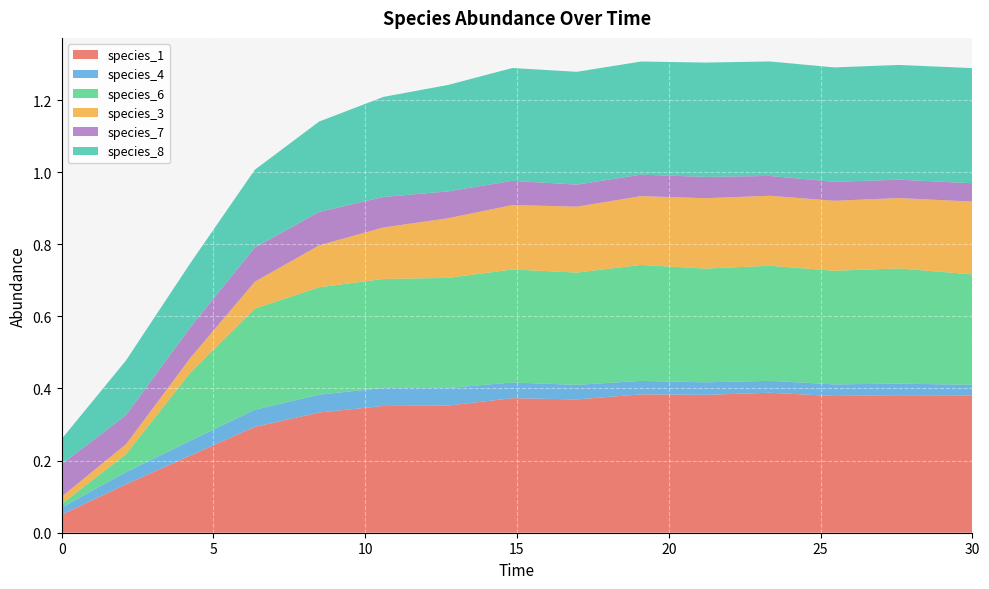

Reading left to right, transcribe all the data shown in this chart.

species_1: 0.0=0.1	2.121212121212121=0.1	4.242424242424242=0.2	6.363636363636364=0.3	8.484848484848484=0.3	10.606060606060606=0.4	12.727272727272728=0.4	14.84848484848485=0.4	16.96969696969697=0.4	19.09090909090909=0.4	21.21212121212121=0.4	23.333333333333336=0.4	25.454545454545457=0.4	27.575757575757574=0.4	30.0=0.4
species_4: 0.0=0.0	2.121212121212121=0.0	4.242424242424242=0.0	6.363636363636364=0.0	8.484848484848484=0.0	10.606060606060606=0.1	12.727272727272728=0.0	14.84848484848485=0.0	16.96969696969697=0.0	19.09090909090909=0.0	21.21212121212121=0.0	23.333333333333336=0.0	25.454545454545457=0.0	27.575757575757574=0.0	30.0=0.0
species_6: 0.0=0.0	2.121212121212121=0.0	4.242424242424242=0.2	6.363636363636364=0.3	8.484848484848484=0.3	10.606060606060606=0.3	12.727272727272728=0.3	14.84848484848485=0.3	16.96969696969697=0.3	19.09090909090909=0.3	21.21212121212121=0.3	23.333333333333336=0.3	25.454545454545457=0.3	27.575757575757574=0.3	30.0=0.3
species_3: 0.0=0.0	2.121212121212121=0.0	4.242424242424242=0.0	6.363636363636364=0.1	8.484848484848484=0.1	10.606060606060606=0.1	12.727272727272728=0.2	14.84848484848485=0.2	16.96969696969697=0.2	19.09090909090909=0.2	21.21212121212121=0.2	23.333333333333336=0.2	25.454545454545457=0.2	27.575757575757574=0.2	30.0=0.2
species_7: 0.0=0.1	2.121212121212121=0.1	4.242424242424242=0.1	6.363636363636364=0.1	8.484848484848484=0.1	10.606060606060606=0.1	12.727272727272728=0.1	14.84848484848485=0.1	16.96969696969697=0.1	19.09090909090909=0.1	21.21212121212121=0.1	23.333333333333336=0.1	25.454545454545457=0.1	27.575757575757574=0.1	30.0=0.1
species_8: 0.0=0.1	2.121212121212121=0.2	4.242424242424242=0.2	6.363636363636364=0.2	8.484848484848484=0.3	10.606060606060606=0.3	12.727272727272728=0.3	14.84848484848485=0.3	16.96969696969697=0.3	19.09090909090909=0.3	21.21212121212121=0.3	23.333333333333336=0.3	25.454545454545457=0.3	27.575757575757574=0.3	30.0=0.3